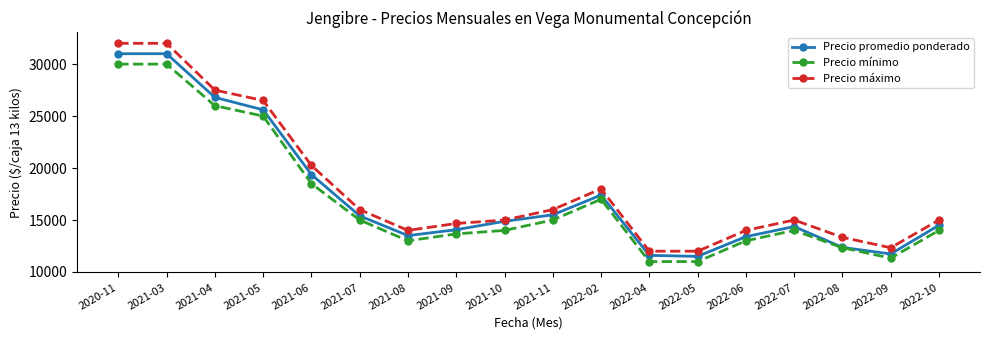

Is it true that Precio mínimo equals 22934 at 2022-06?

False